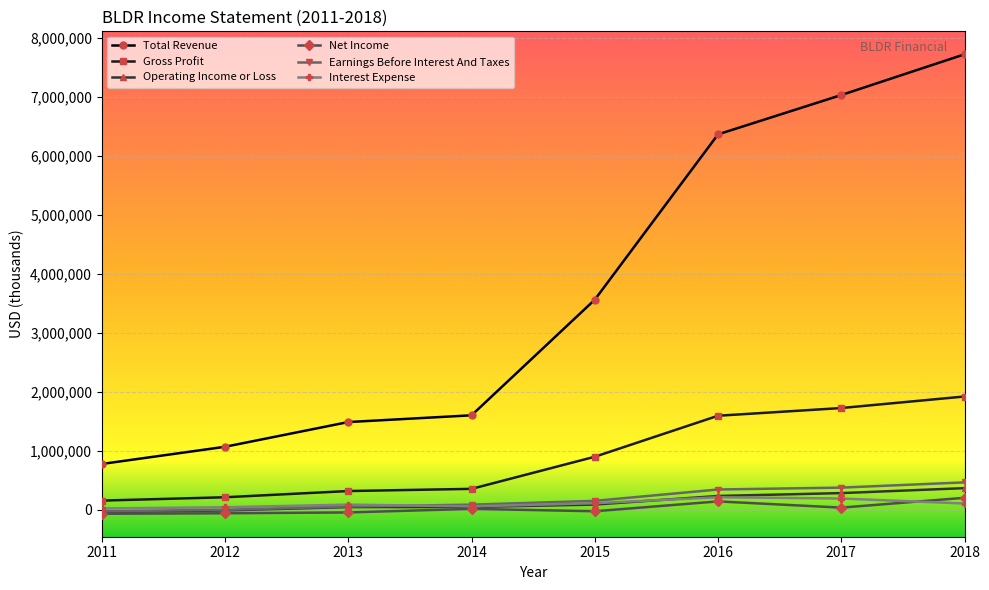

Which category has the highest value across all series?

2018